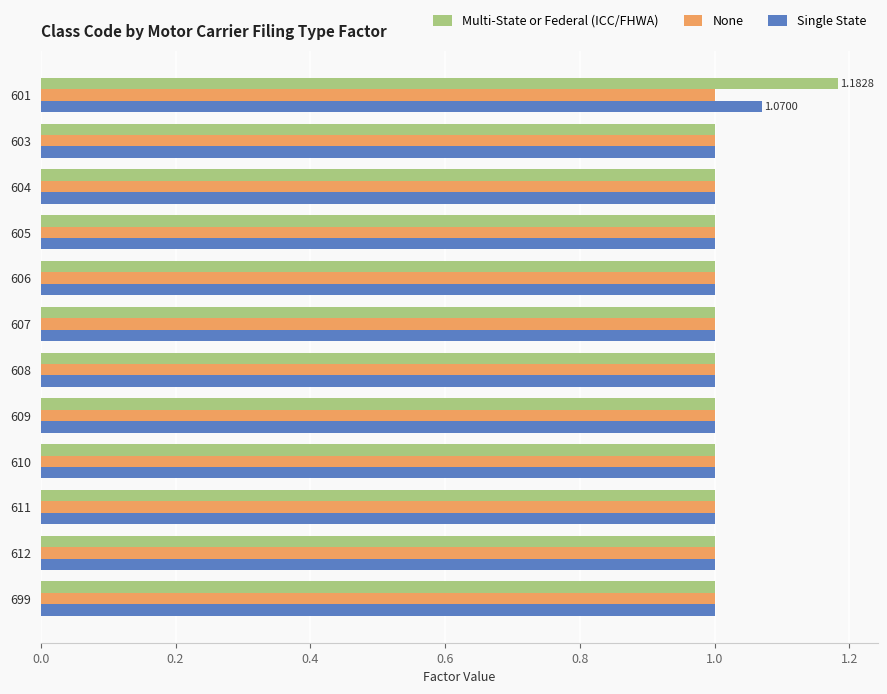

At which category is the sum across all series the highest?

601